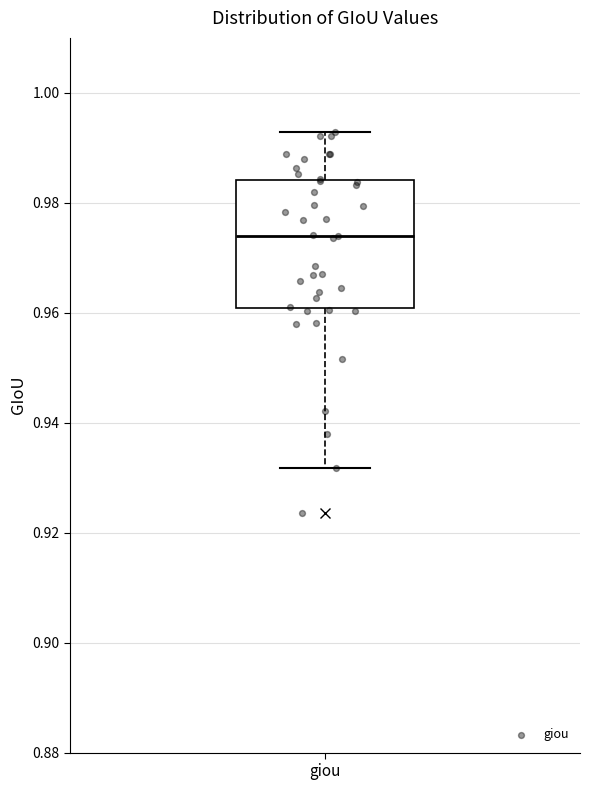

Where does the median line of the box for giou sit on the y-axis? The values are not printed on the chart, so give them approximately, as read against the axis.

0.974